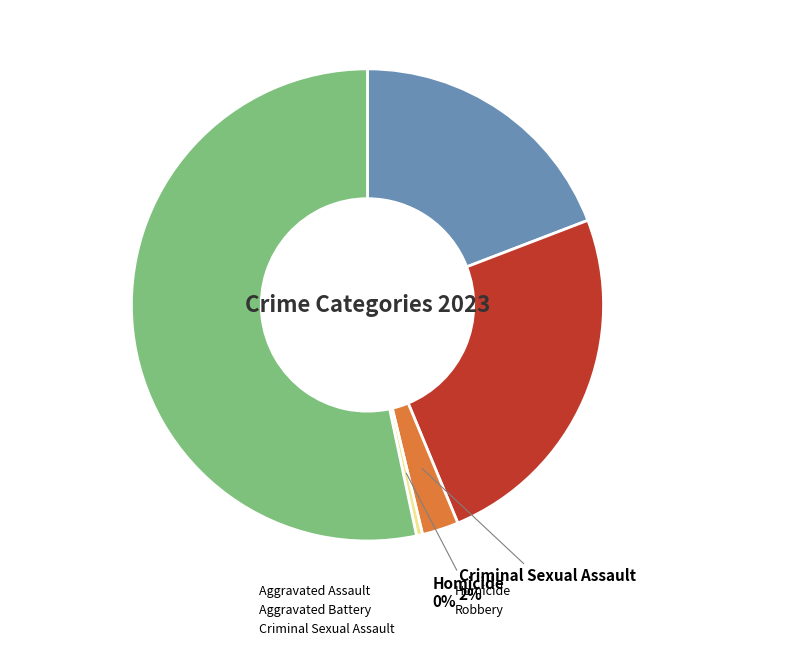

The Homicide slice represents 0% of the pie. True or false?

True